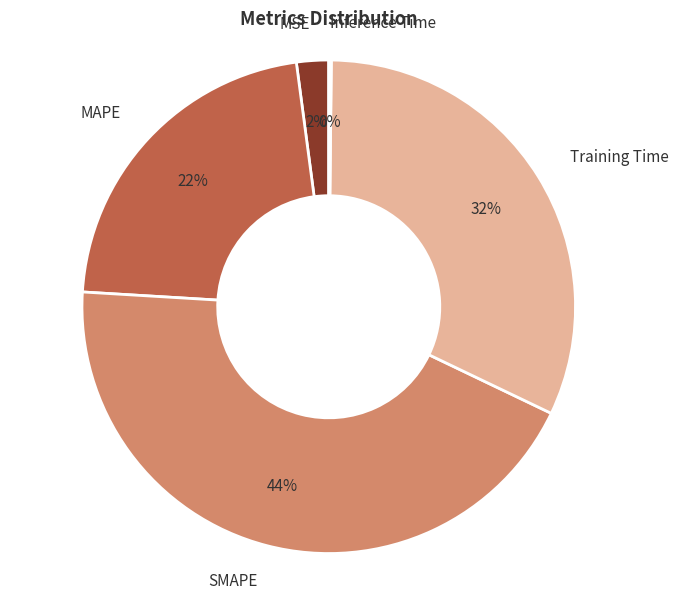

To the nearest percent, what percentage of the pie is SMAPE?

44%